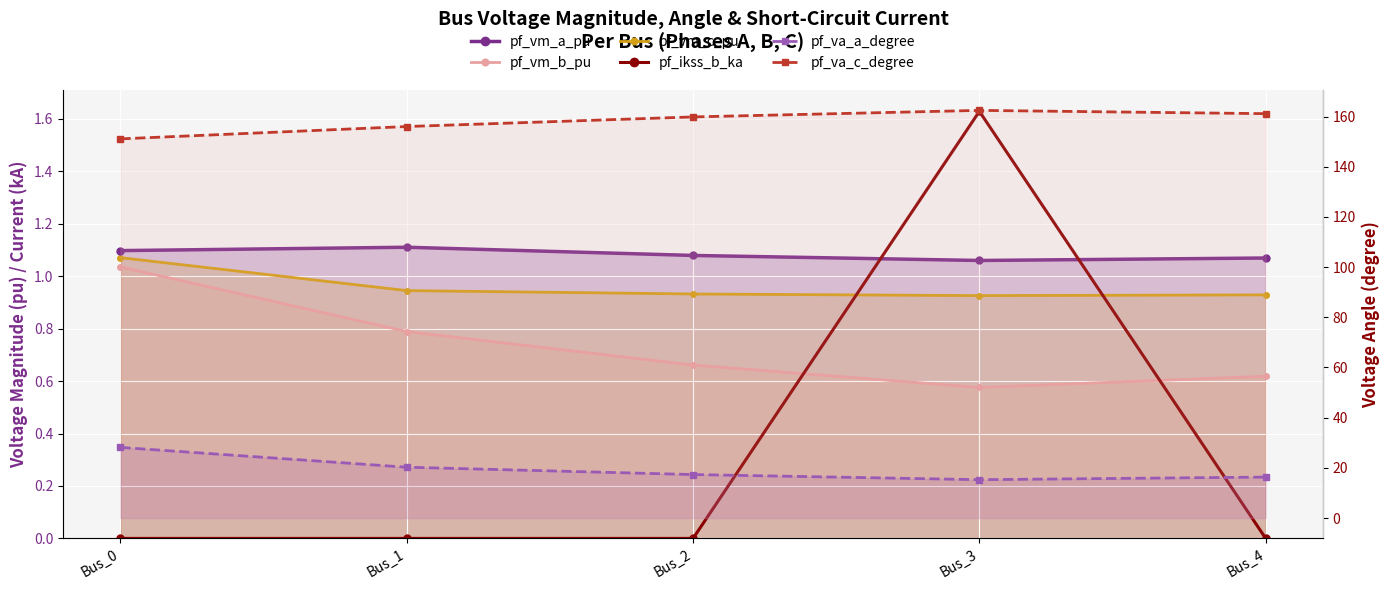

At how many categories does at least one series exceed 24?

5